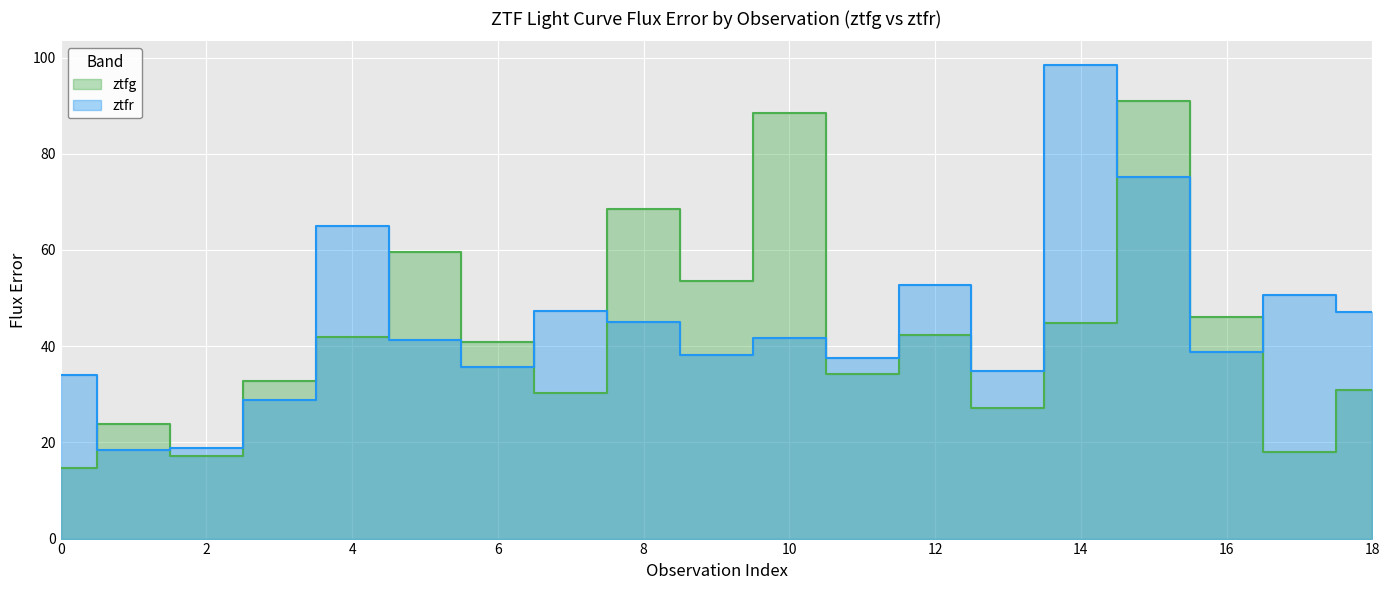

What is the approximate value of ztfr at 7?

47.3